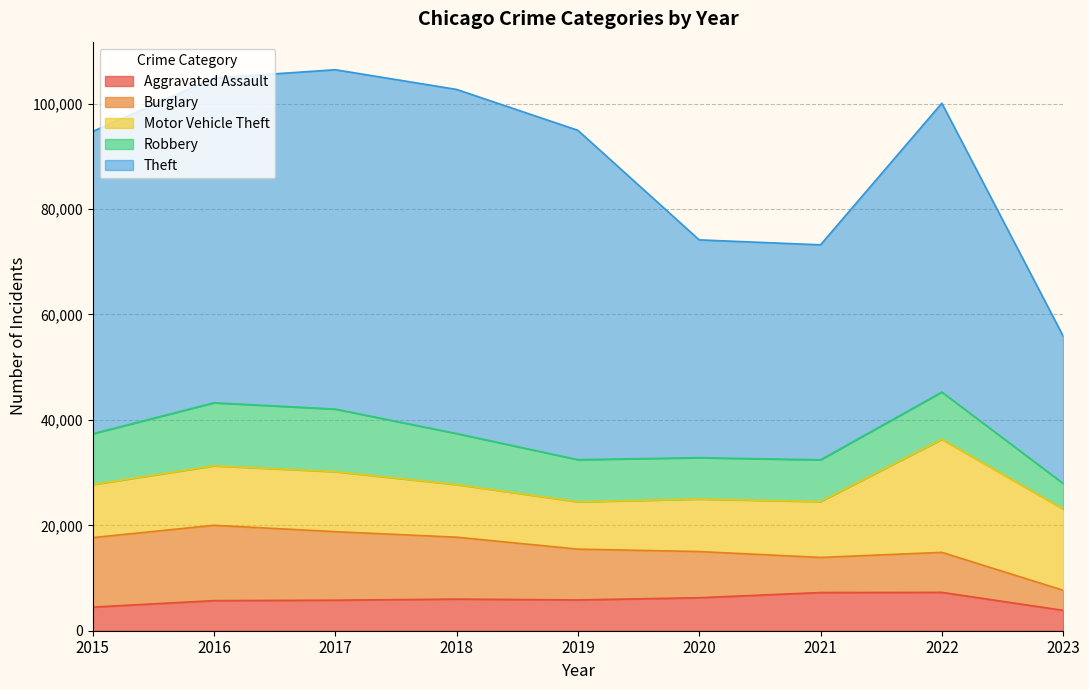

What is the sum of all Motor Vehicle Theft values?

109126